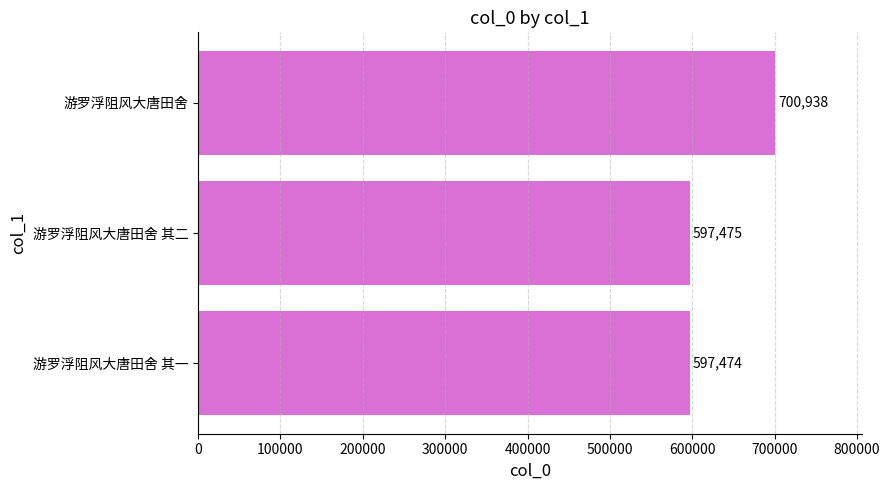

Reading top to bottom, extract all data points from this chart.

700938	597475	597474